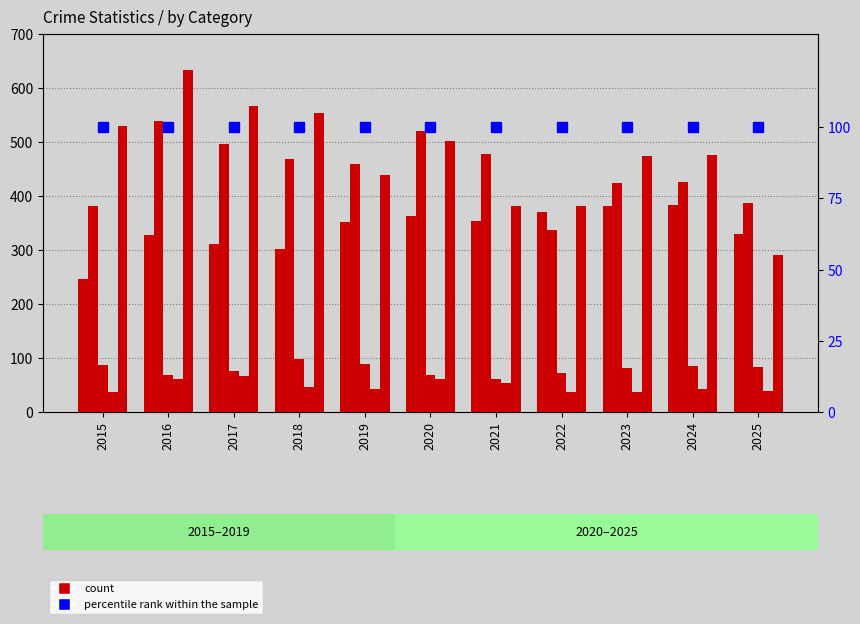

What is the total value across all series at 2020?

1611